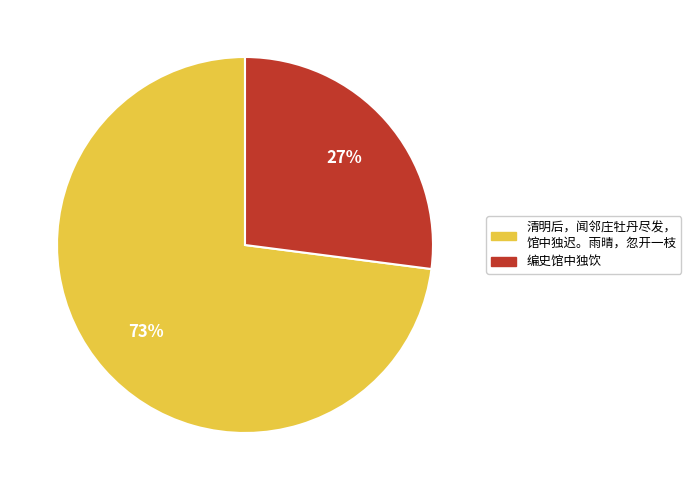

Is there a majority slice in this chart?

Yes